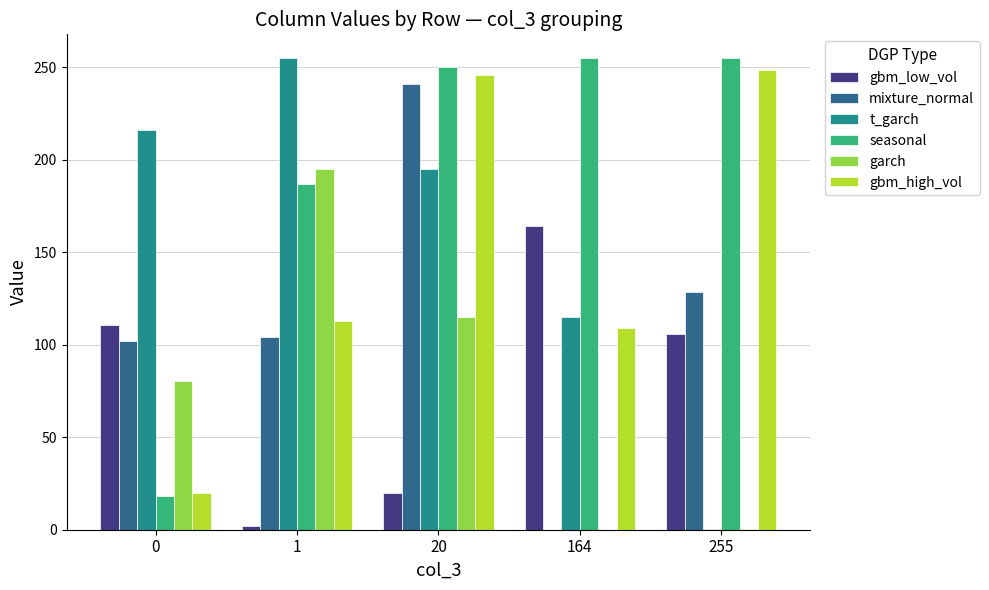

What is the average value of the garch series?

78.2